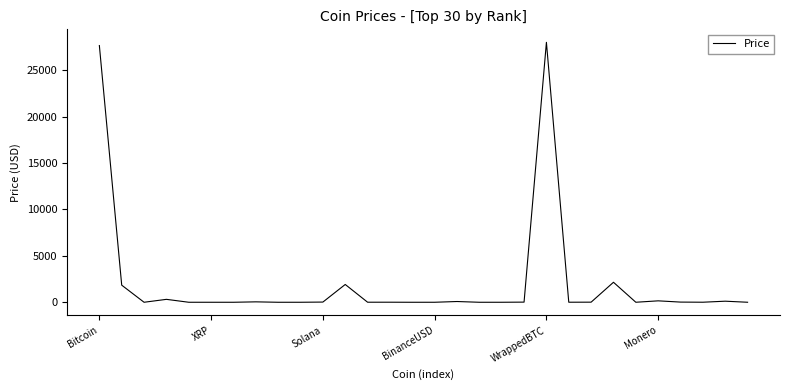

How many distinct data groups are displayed?

1